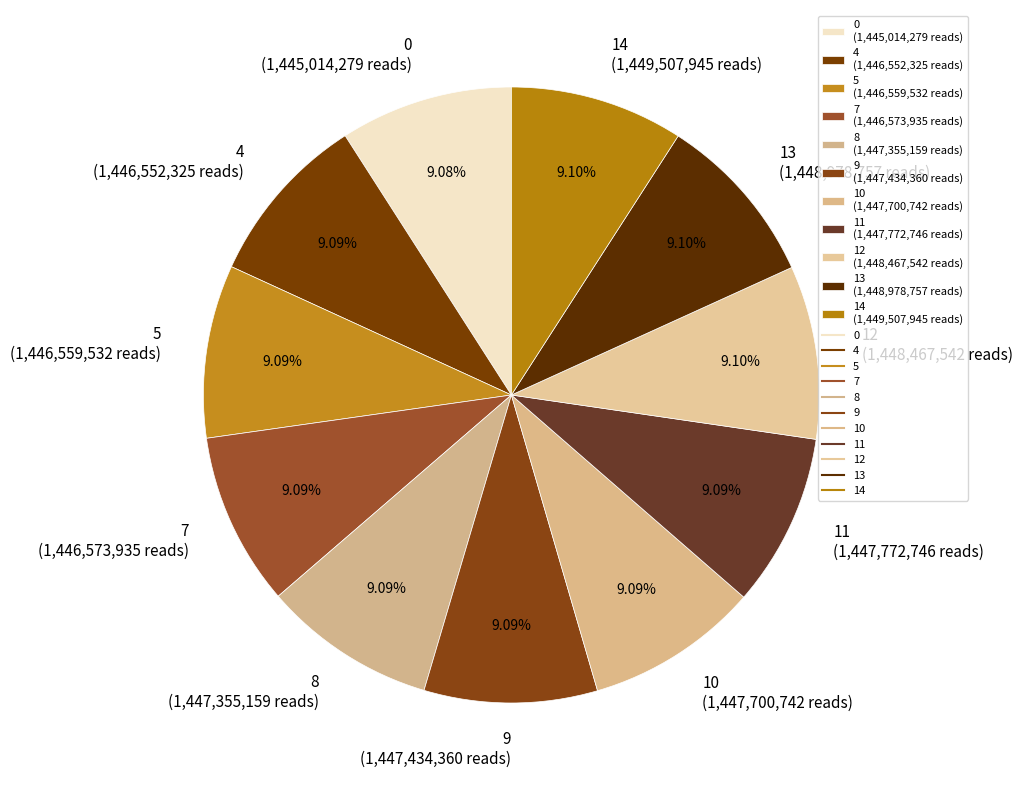

Is 14 the majority of the pie?

No